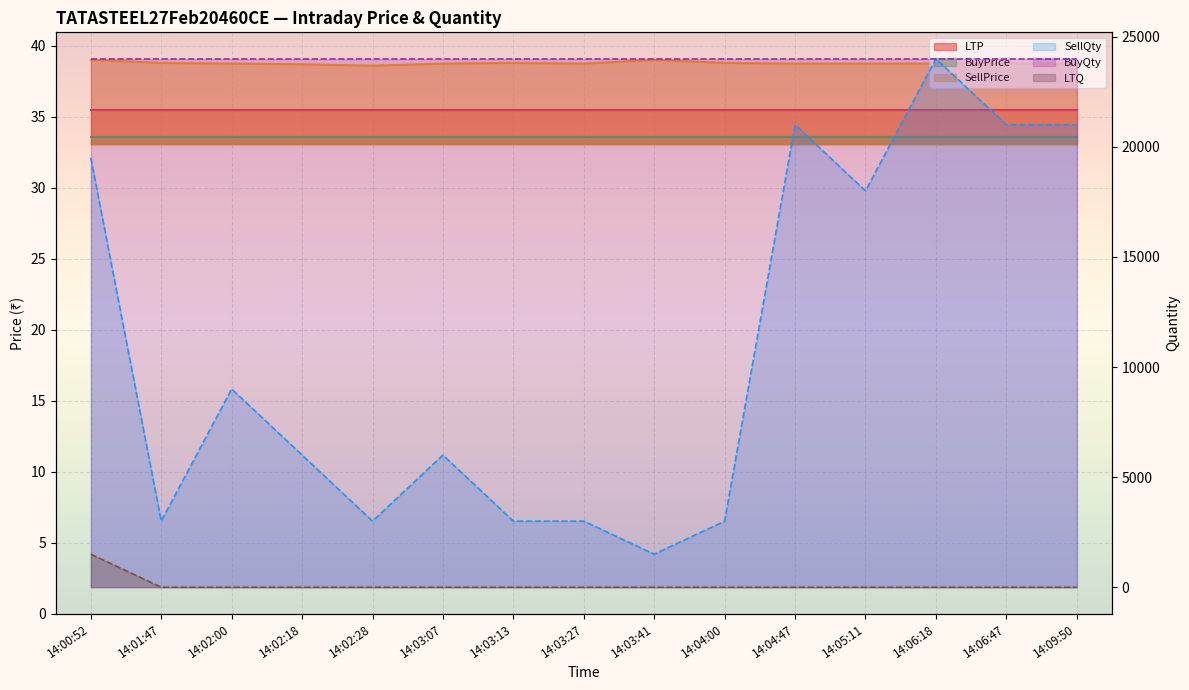

True or false: LTQ has more than 1 points higher than both neighbors.

False